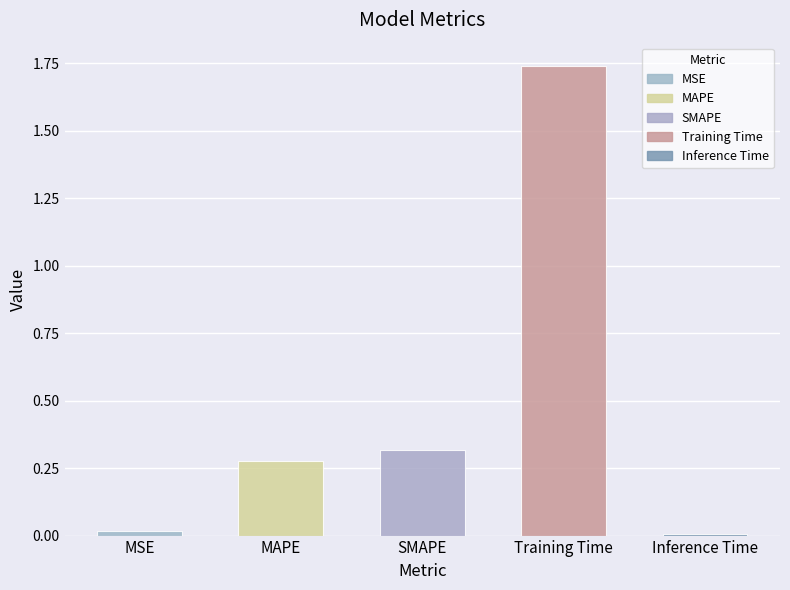

How many bars are there in total?

5